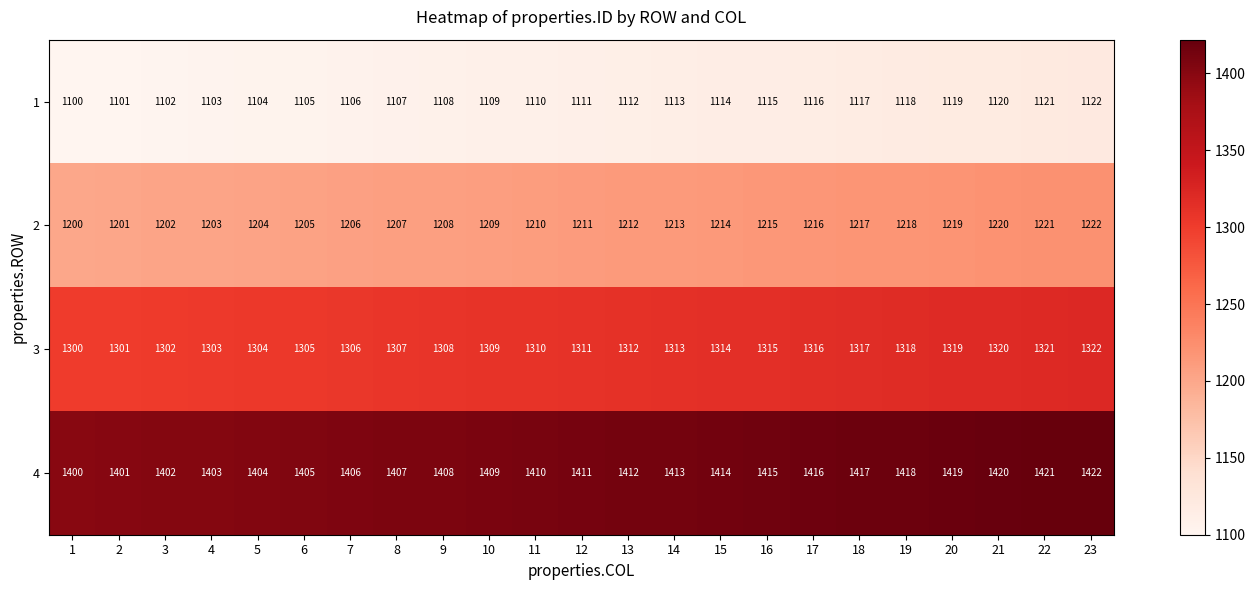

What is the sum of the 1 values at 7 and 21?

2226